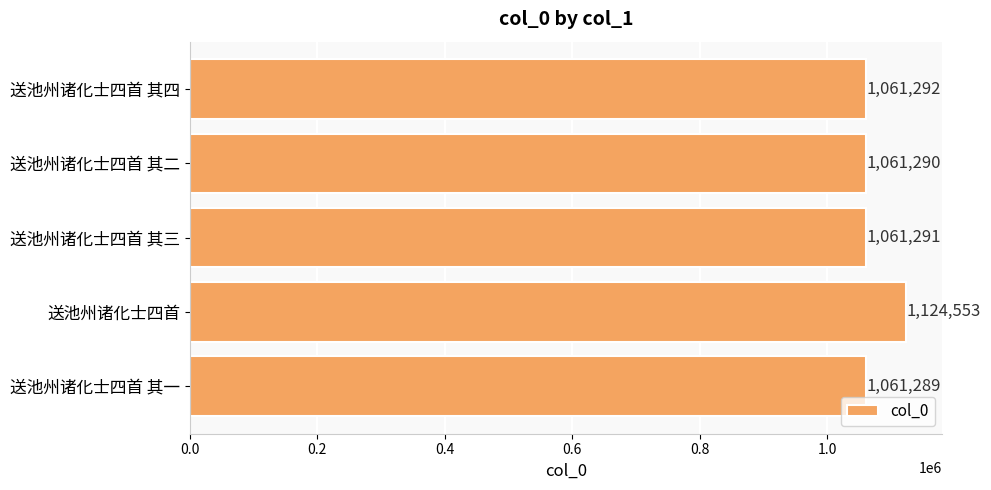

Reading bottom to top, what are all the values shown in this chart?

1061289	1124553	1061291	1061290	1061292